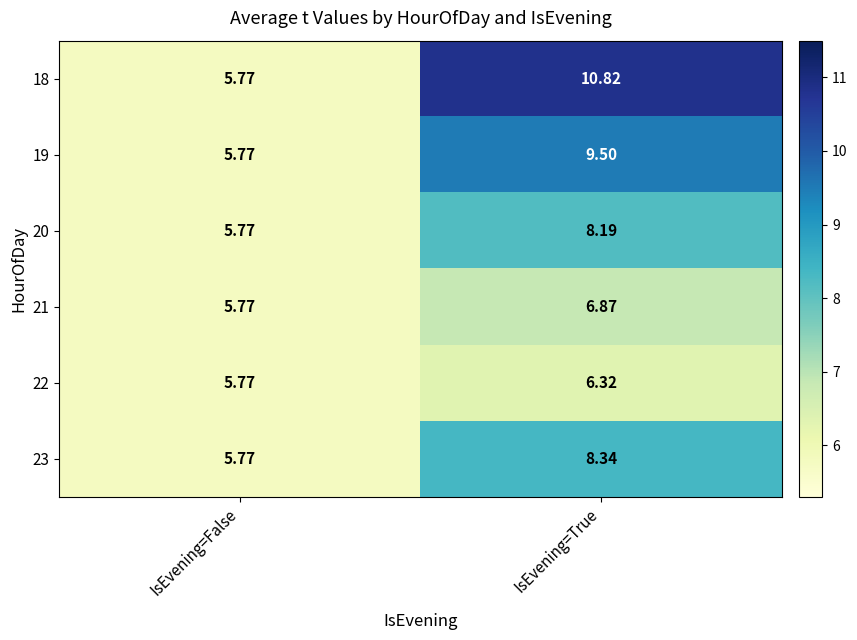

Which series has the largest total across all categories?

18